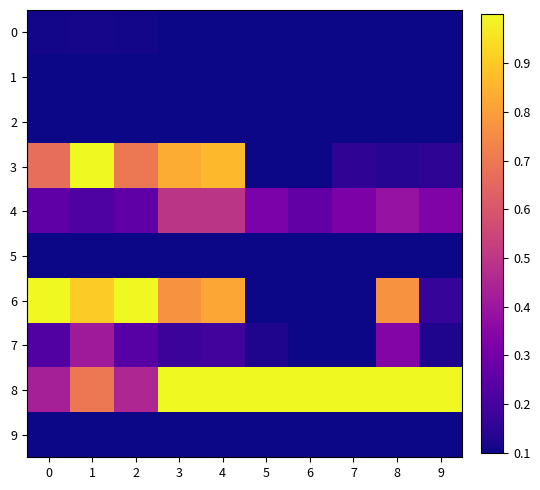

Which series has the largest range (max minus min)?

3